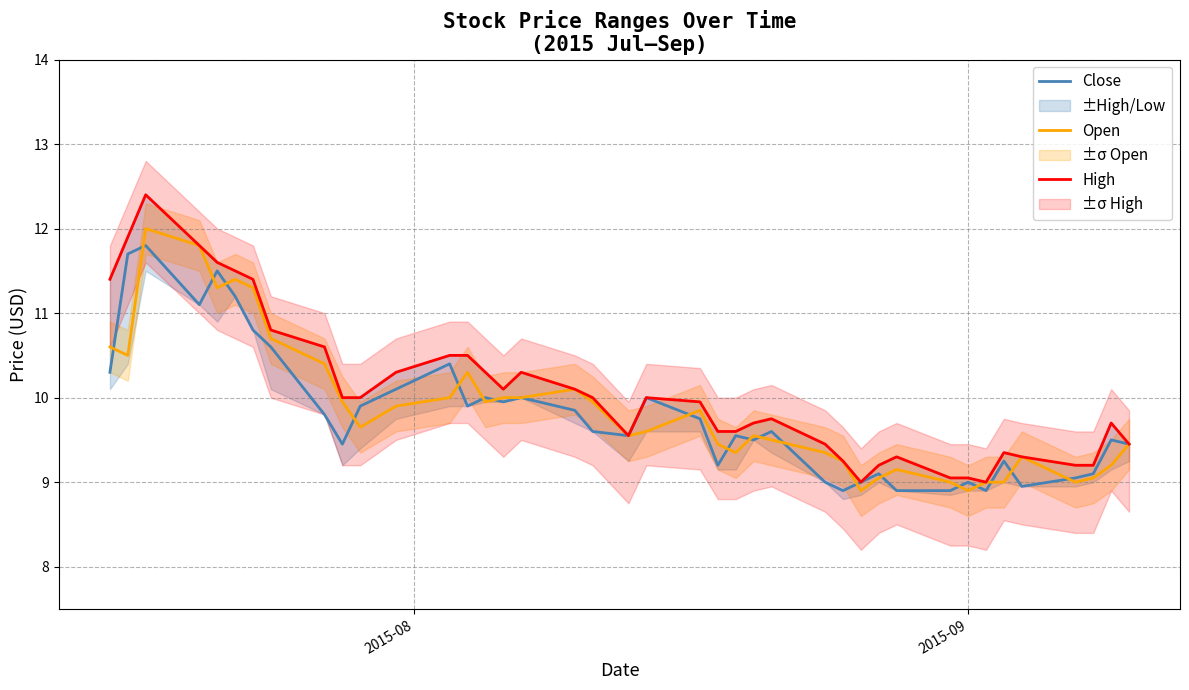

What are all the series names shown in the legend?

Close, Open, High